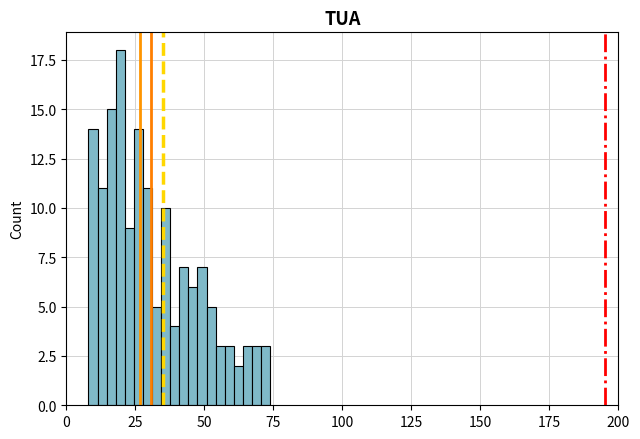

Around what value on the x-axis is the tallest bar? Give the approximate position of its centre, as read against the axis.

20